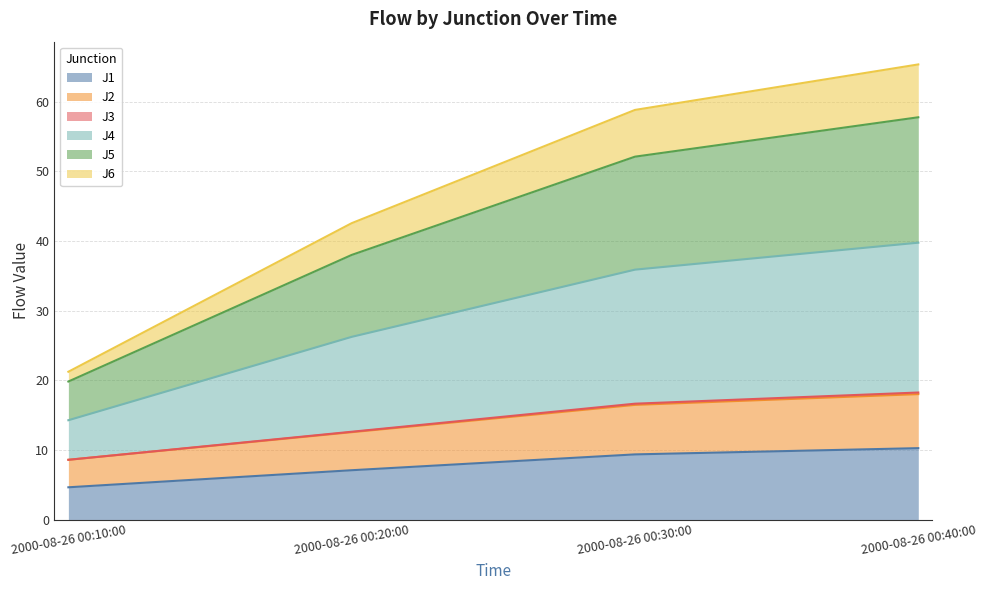

At which label is J1 closest to 7?

2000-08-26 00:20:00